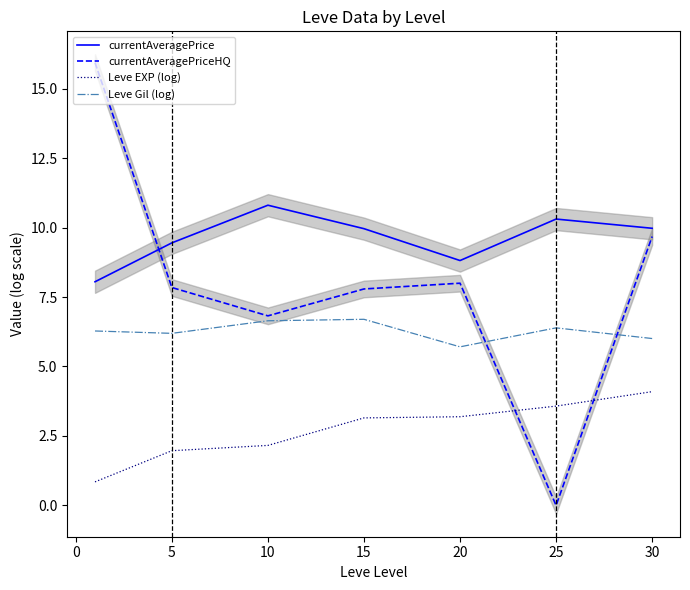

Is it true that currentAveragePrice equals 6.6 at 5?

False